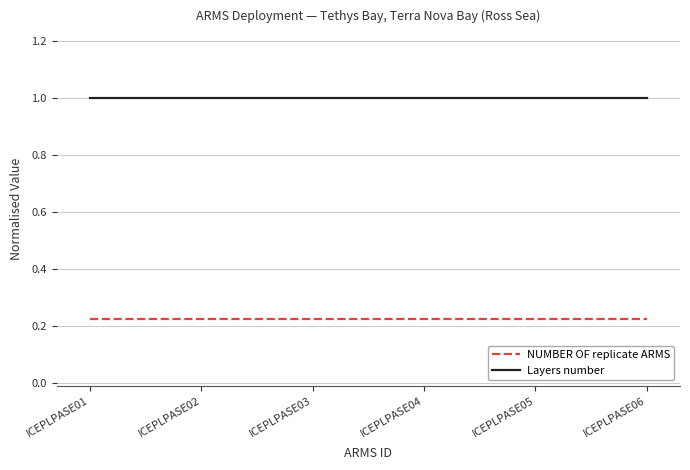

Is the value of Layers number at ICEPLPASE05 greater than the value of NUMBER OF replicate ARMS at ICEPLPASE05?

Yes